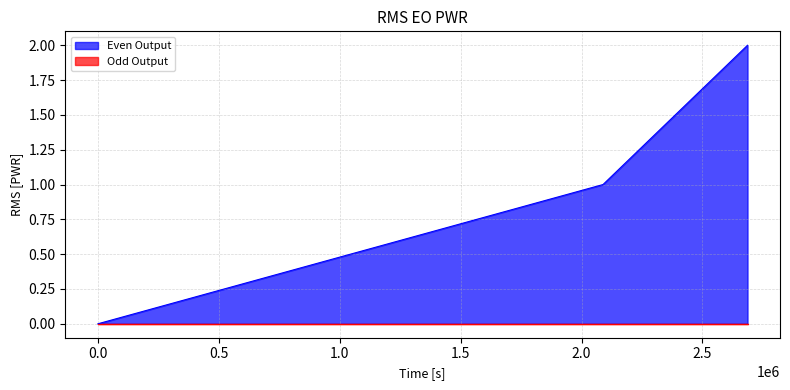

What is the maximum value shown in the chart?

2